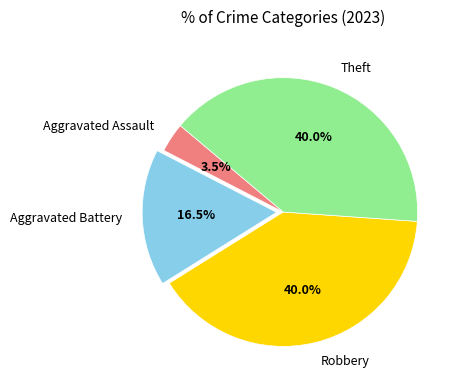

What is the total percentage of Robbery and Aggravated Battery?

56.5%